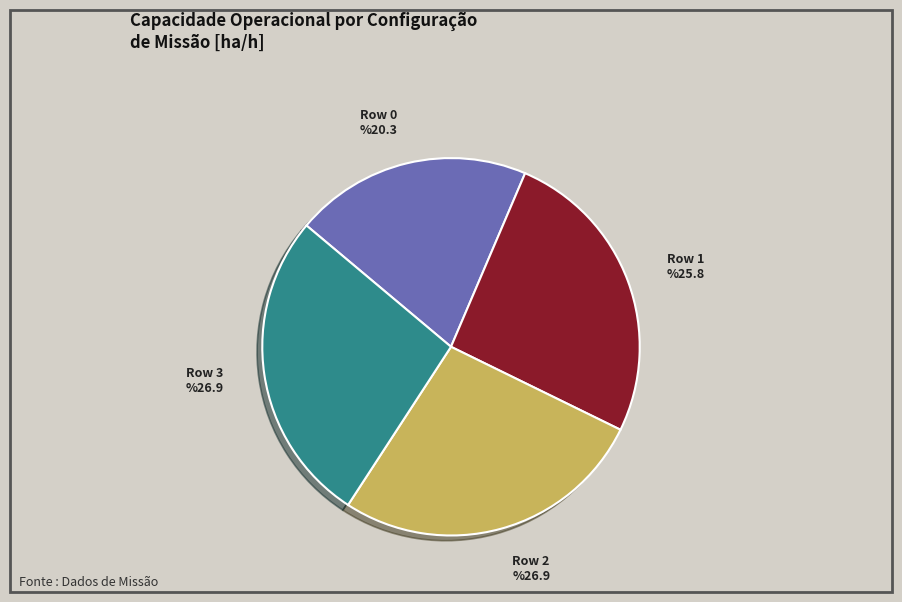

True or false: Row 0 accounts for 29% of the total.

False